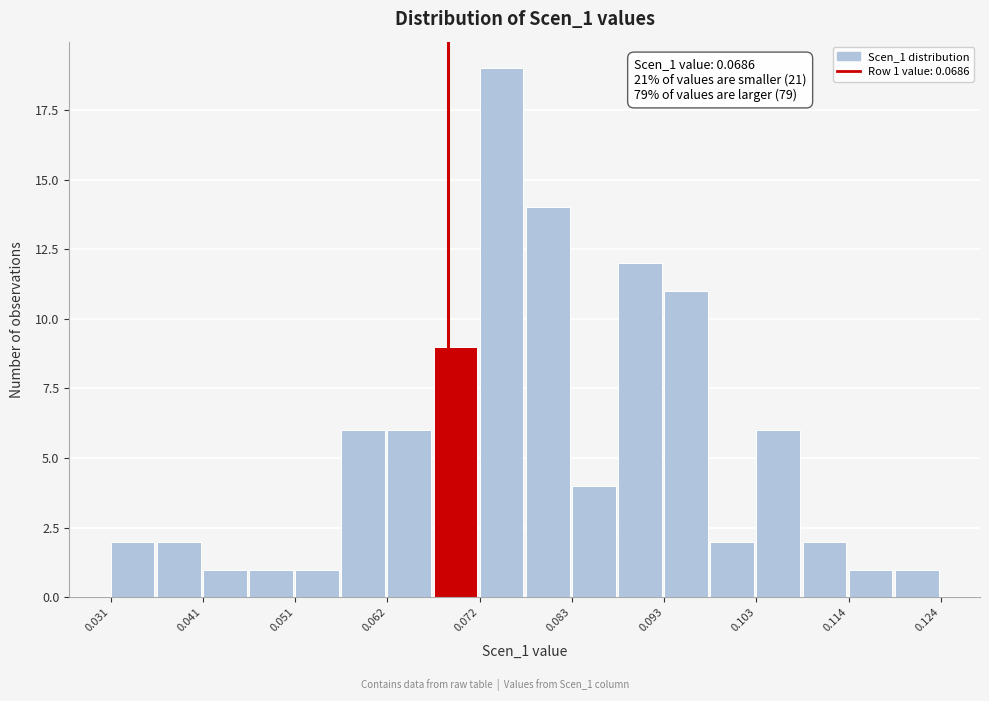

Read against the x-axis, roughly where is the centre of the tallest bar?

0.074